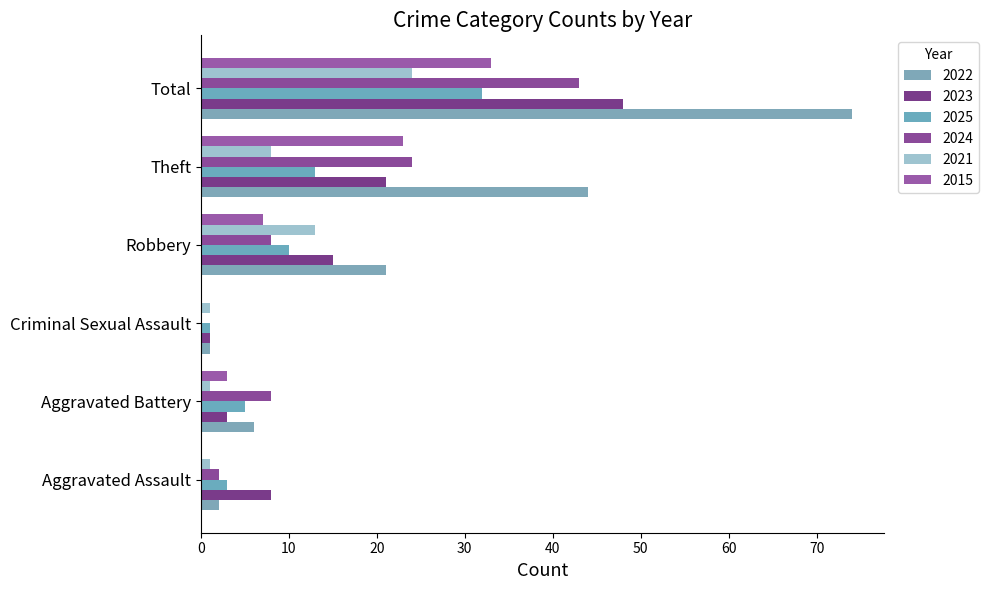

At which category does the chart reach its minimum across all series?

Criminal Sexual Assault